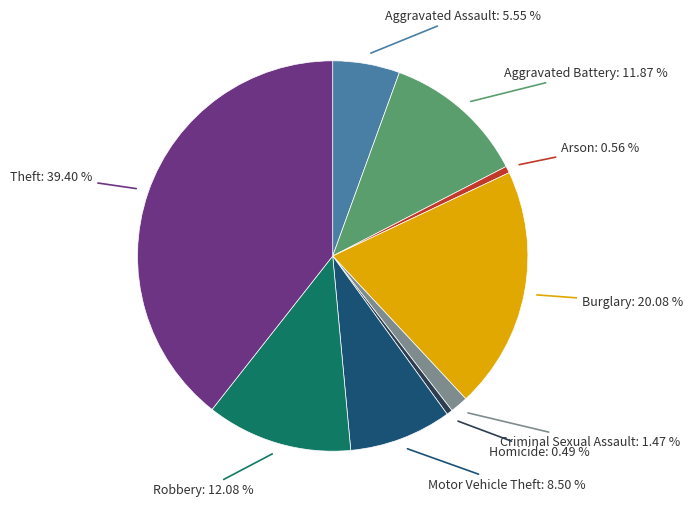

Is there a majority slice in this chart?

No